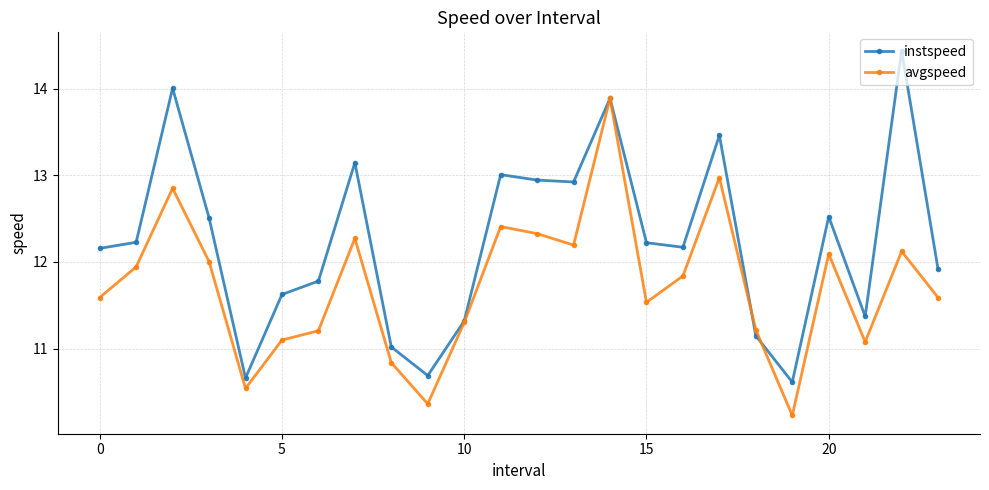

What is the average value of the avgspeed series?

11.7